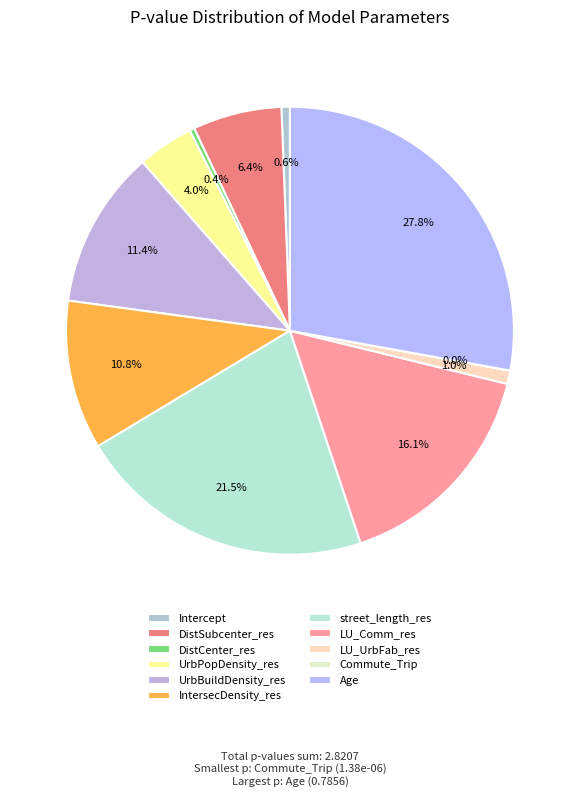

Which slice is the smallest?

Commute_Trip